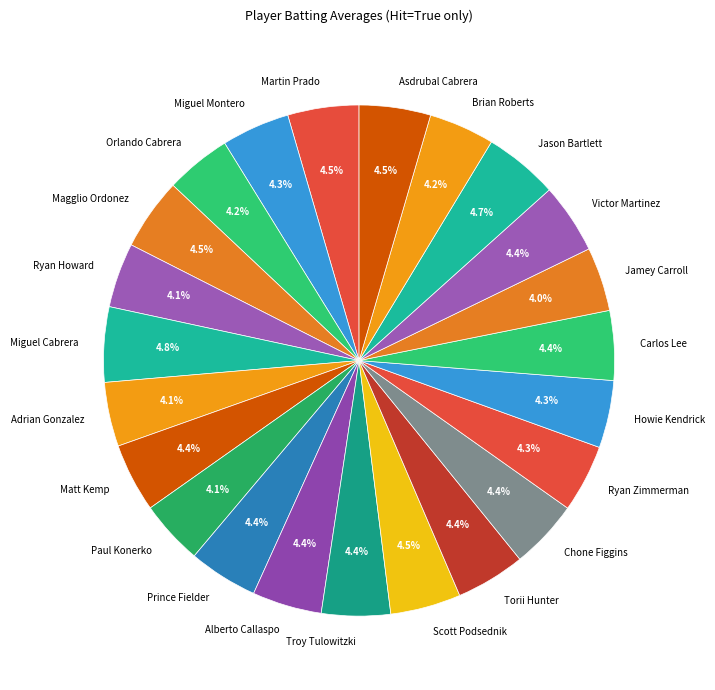

What portion of the pie excludes Jason Bartlett?

95.3%